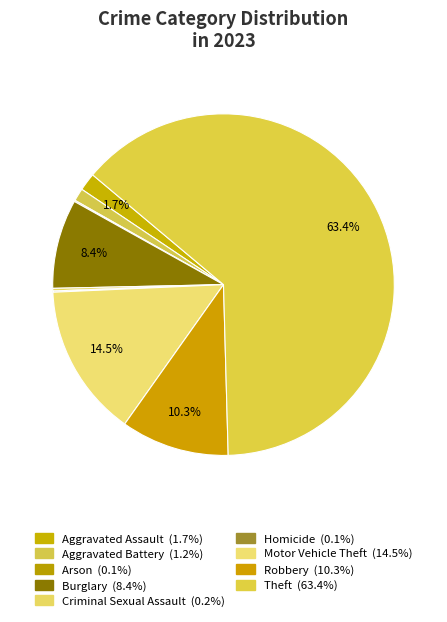

Rank the categories by value from lowest to highest.

Arson, Homicide, Criminal Sexual Assault, Aggravated Battery, Aggravated Assault, Burglary, Robbery, Motor Vehicle Theft, Theft